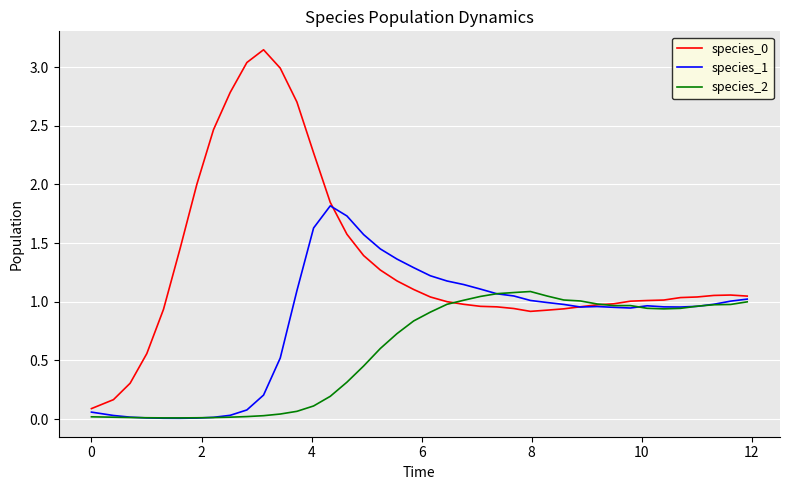

True or false: species_2 has more than 2 points higher than both neighbors.

False